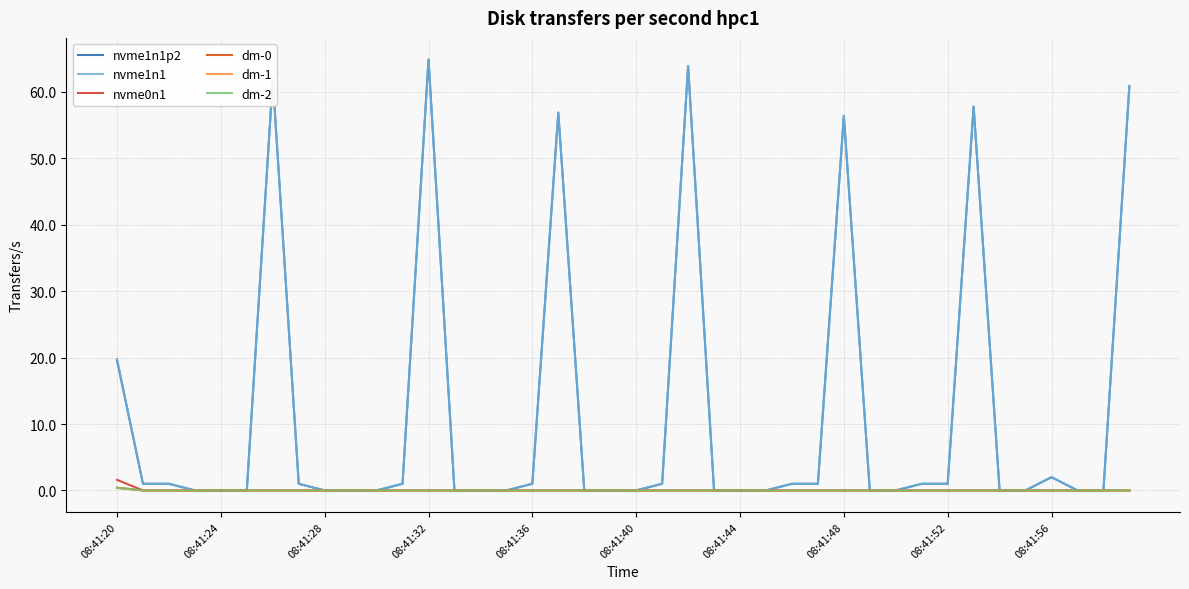

True or false: dm-2 and nvme1n1p2 intersect in this chart.

False